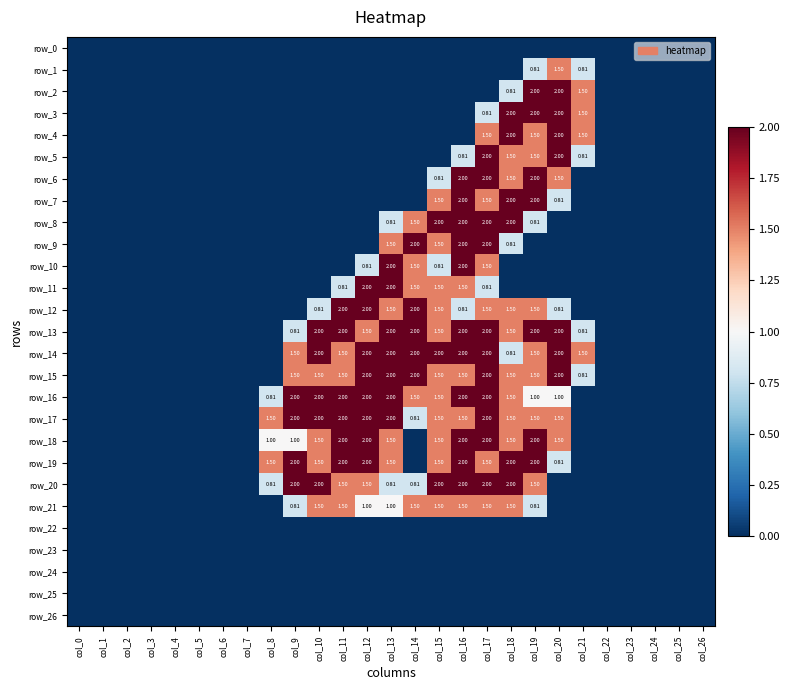

The row_25 series shows 0.0 at col_10. True or false?

True